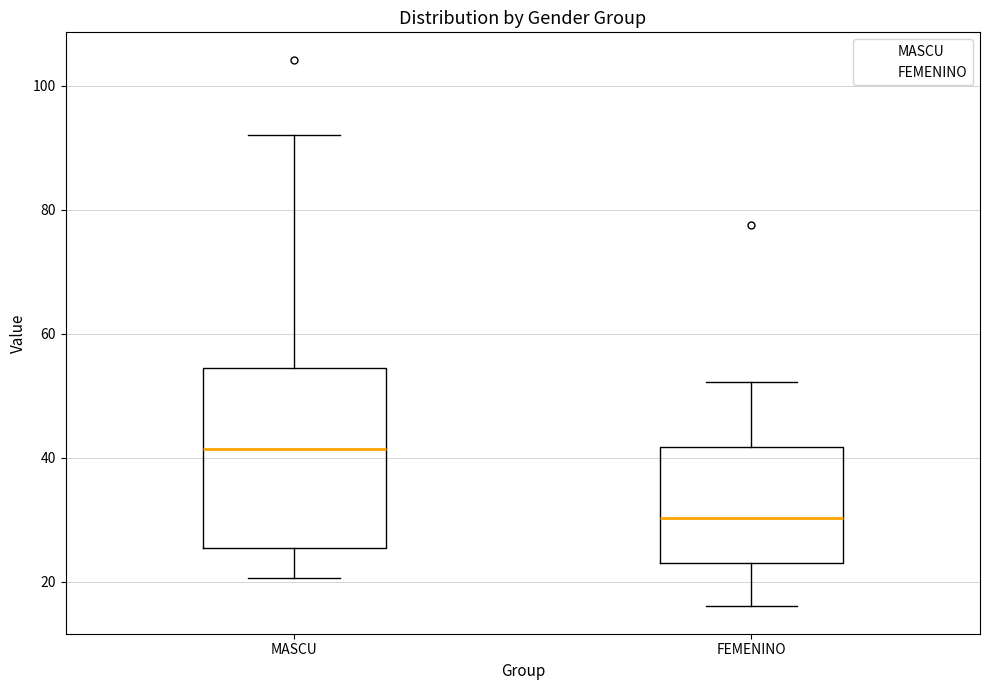

Reading left to right, read every box against the y-axis: the position of its median line, the range the box covers, and the ends of its whiskers. The values are not printed on the chart, so give them approximately, as read against the axis.

MASCU: median 42, box 26 to 54, whiskers 20 to 92
FEMENINO: median 30, box 24 to 42, whiskers 16 to 52